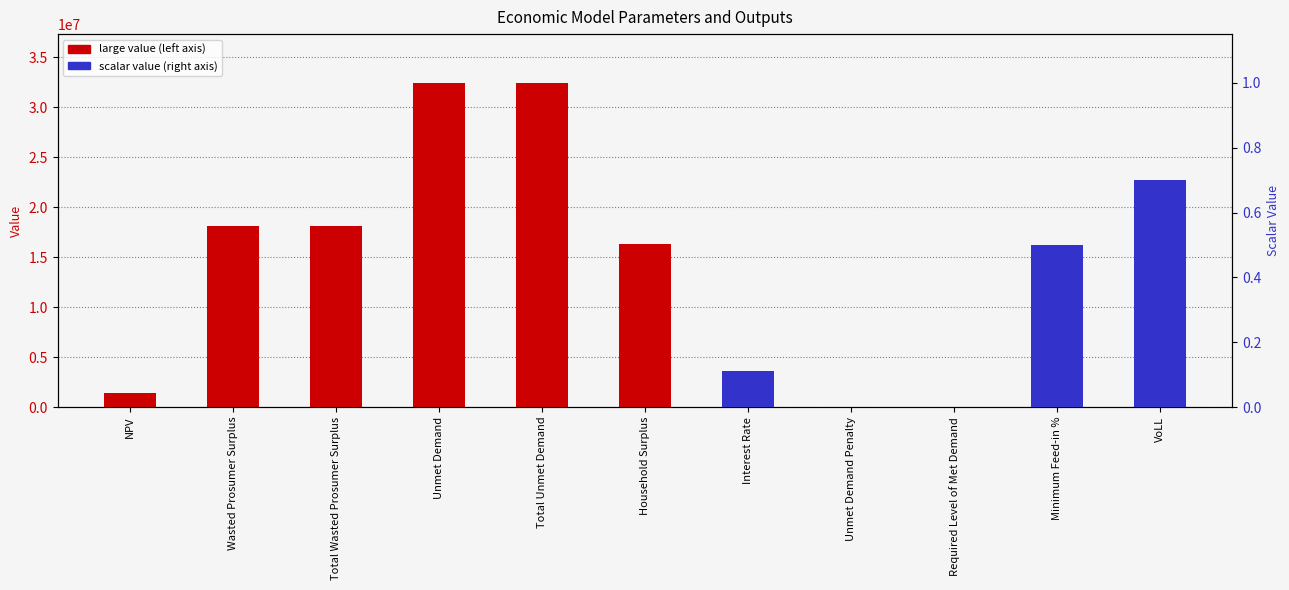

Which label corresponds to the largest value in the chart?

Unmet Demand